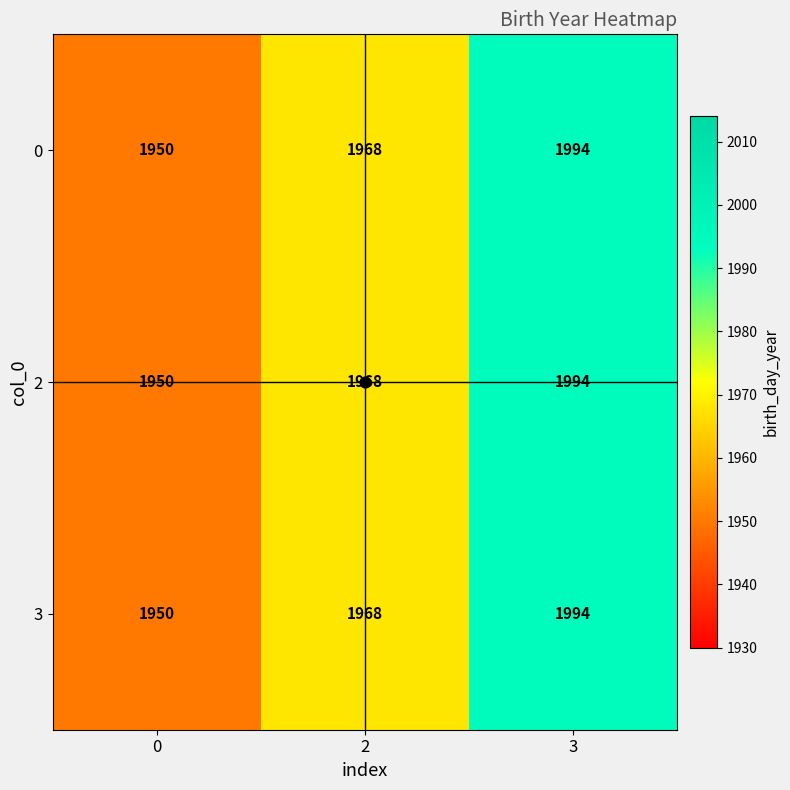

Is the value of 3 at 0 greater than the value of 2 at 3?

No